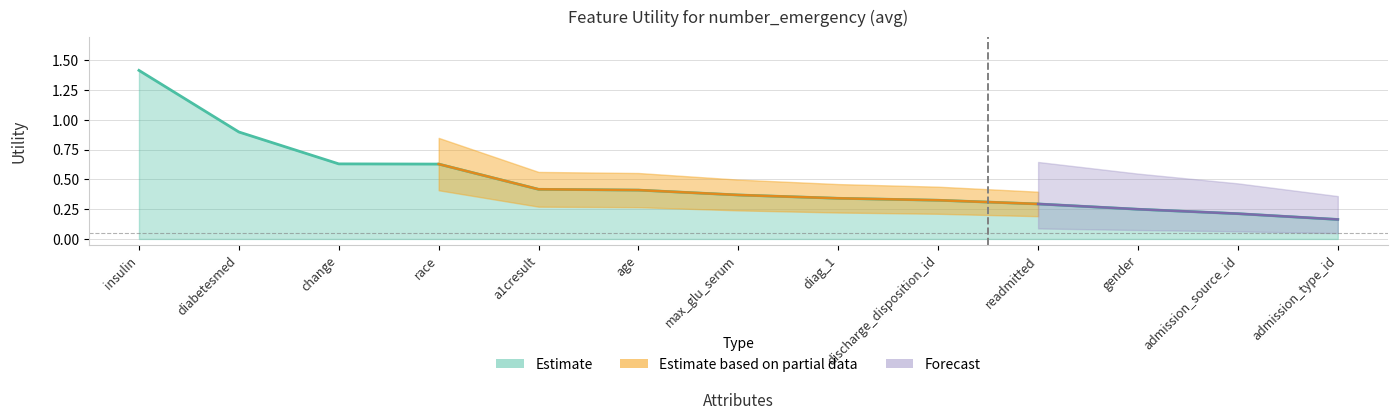

Reading right to left, list all the values displayed in this chart.

0.2	0.2	0.2	0.3	0.3	0.3	0.4	0.4	0.4	0.6	0.6	0.9	1.4